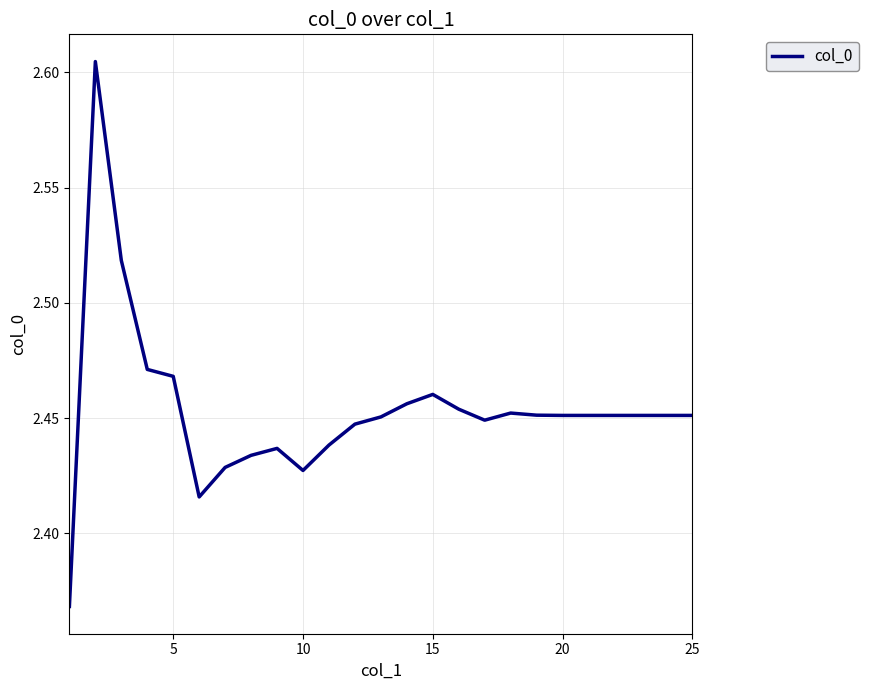

What is the ratio of the value at 15 to the value at 5?

1.0